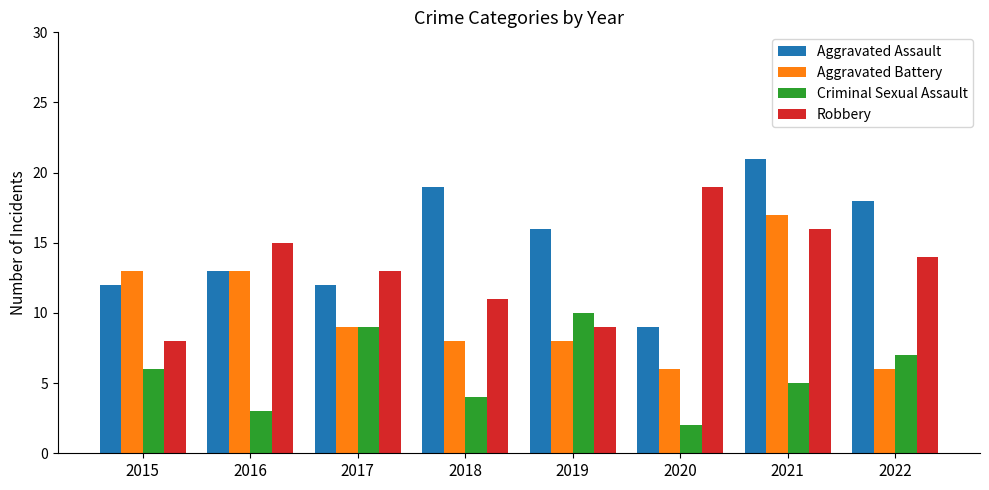

What is the greatest value displayed?

21